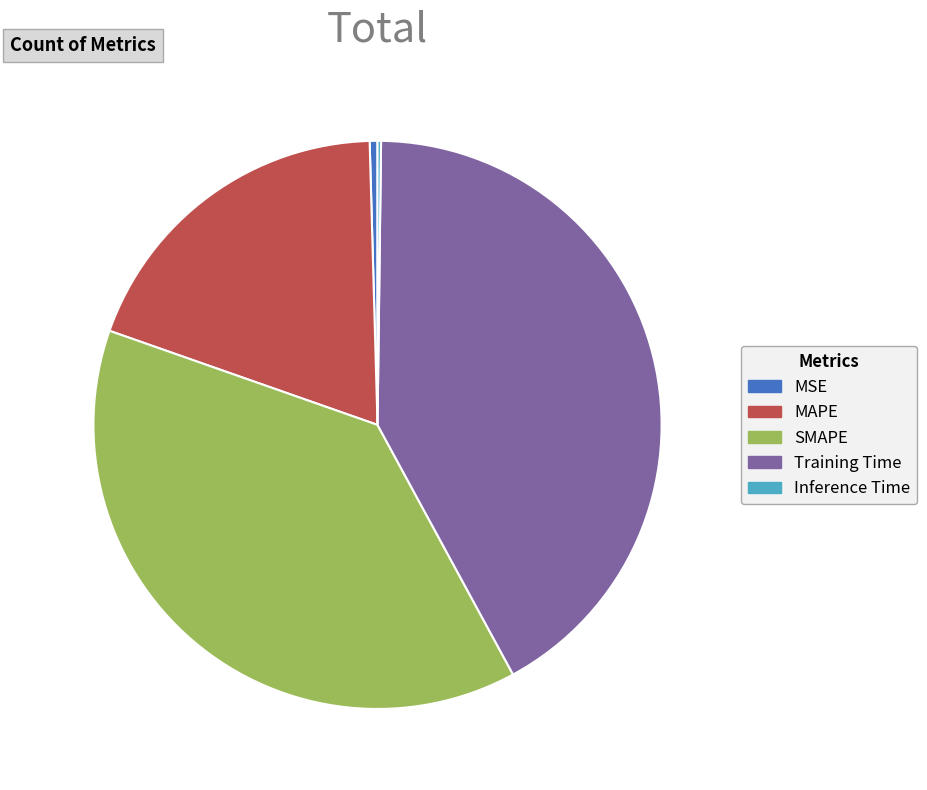

True or false: MSE accounts for 11% of the total.

False